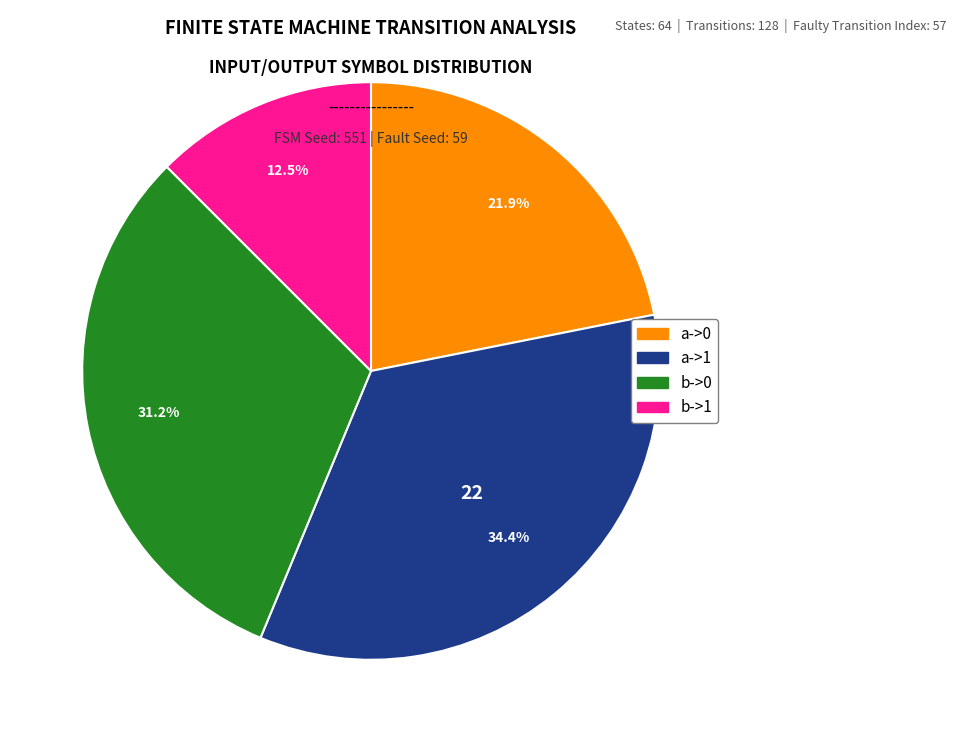

The a->0 slice represents 34% of the pie. True or false?

False